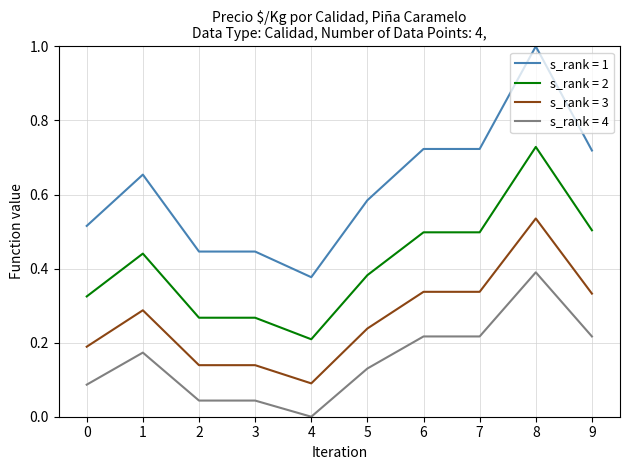

Is this an area chart (filled region under the line)?

No